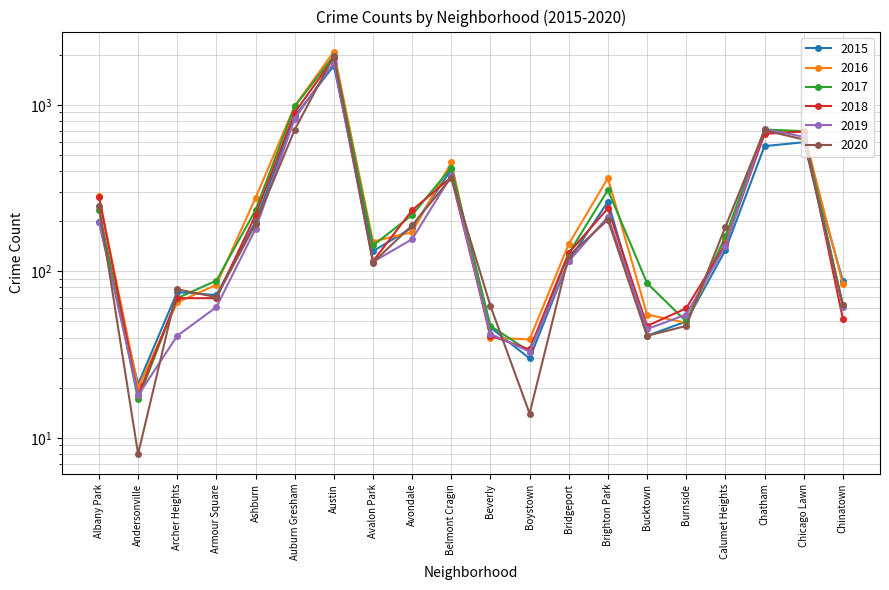

What is the value of the 2020 point at the 18th from the left?

703